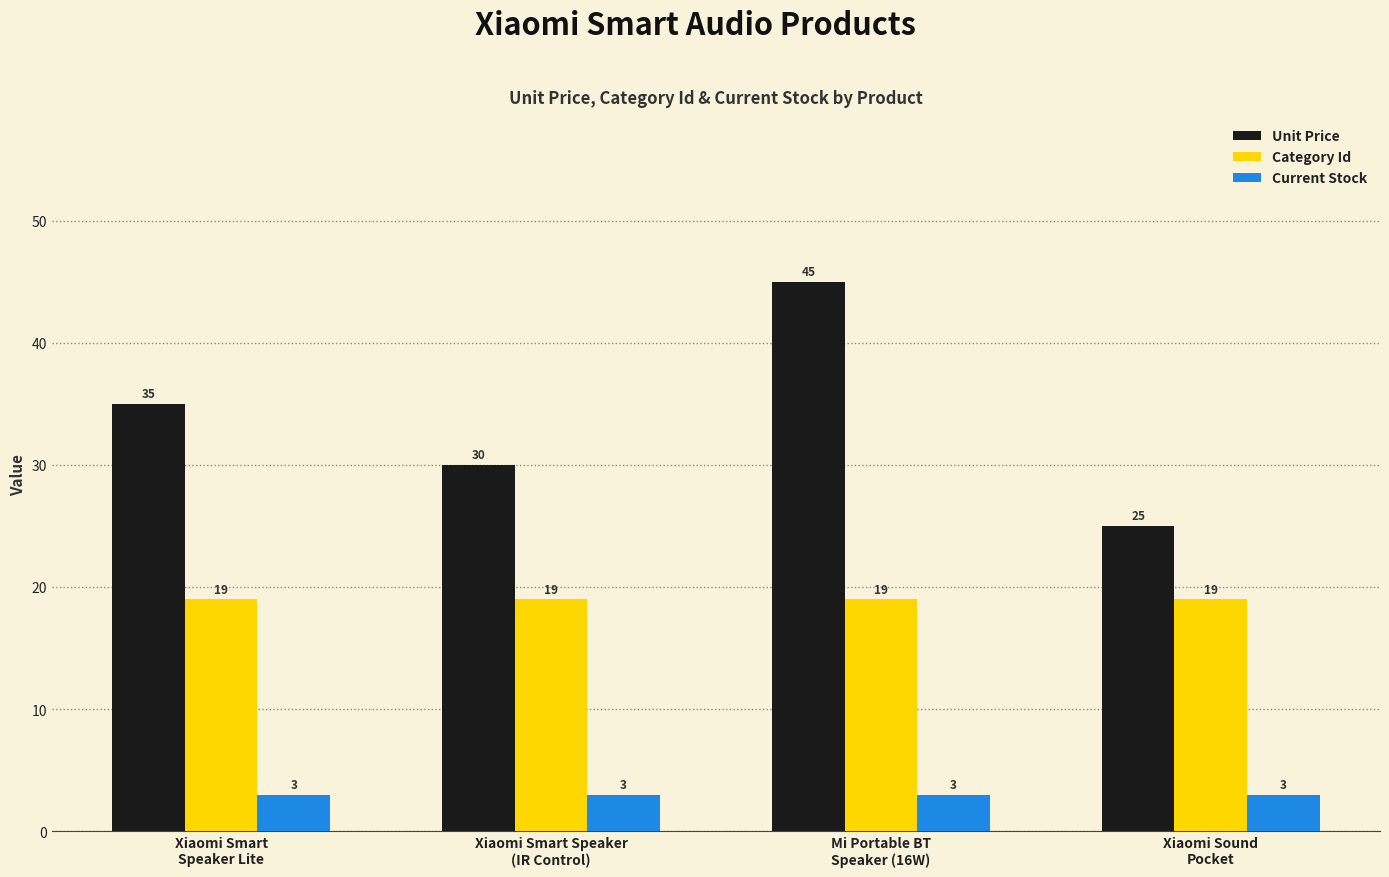

Reading left to right, extract all data points from this chart.

Unit Price: Xiaomi Smart
Speaker Lite=35	Xiaomi Smart Speaker
(IR Control)=30	Mi Portable BT
Speaker (16W)=45	Xiaomi Sound
Pocket=25
Category Id: Xiaomi Smart
Speaker Lite=19	Xiaomi Smart Speaker
(IR Control)=19	Mi Portable BT
Speaker (16W)=19	Xiaomi Sound
Pocket=19
Current Stock: Xiaomi Smart
Speaker Lite=3	Xiaomi Smart Speaker
(IR Control)=3	Mi Portable BT
Speaker (16W)=3	Xiaomi Sound
Pocket=3